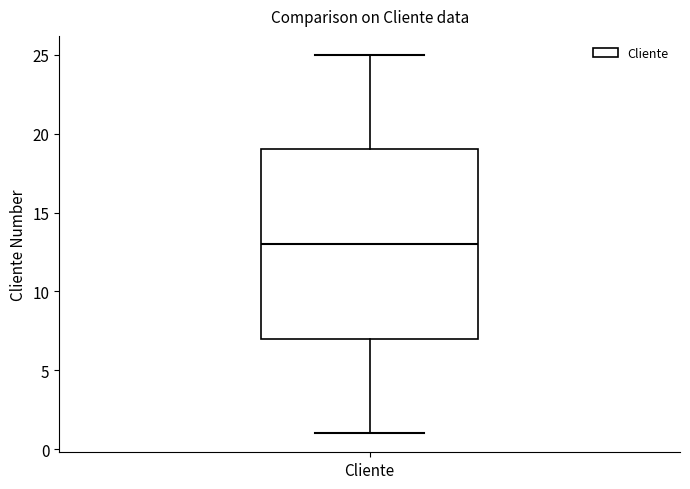

Read this box plot against the y-axis: the position of the median line, the range covered by the box, and the ends of both whiskers. The values are not printed on the chart, so give them approximately, as read against the axis.

median 13, box 7 to 19, whiskers 1 to 25